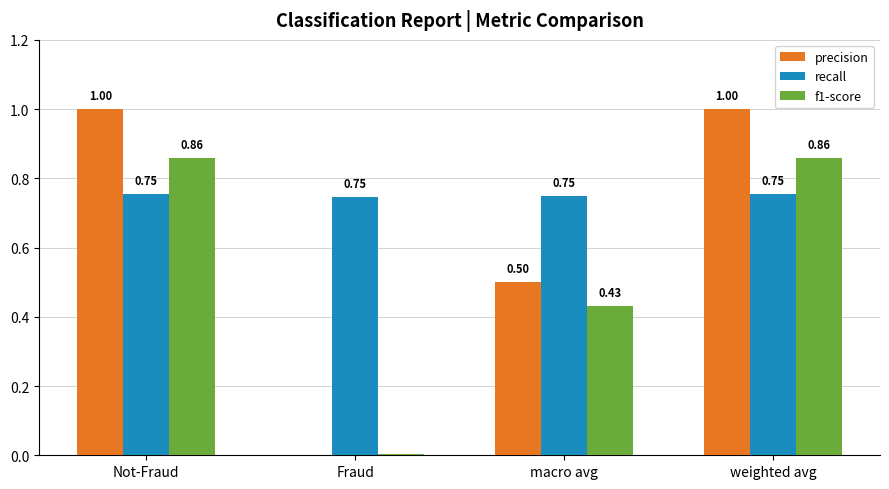

Is the value of f1-score at Fraud greater than the value of precision at macro avg?

No